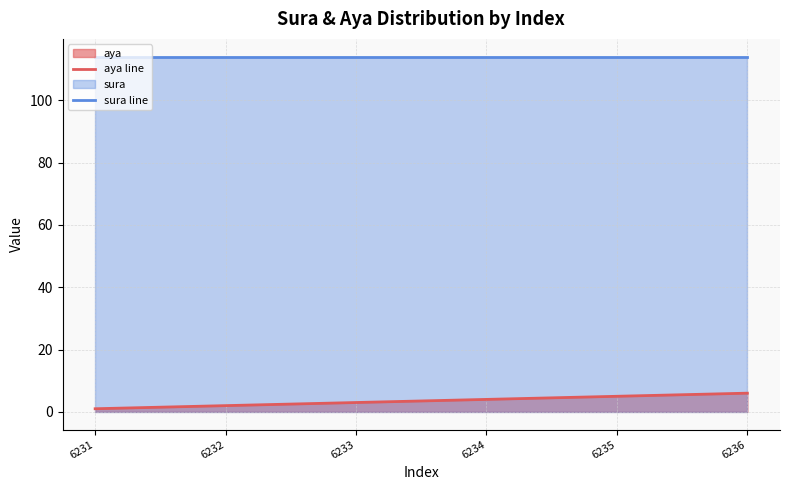

Between 6234 and 6231, which is larger?

6234